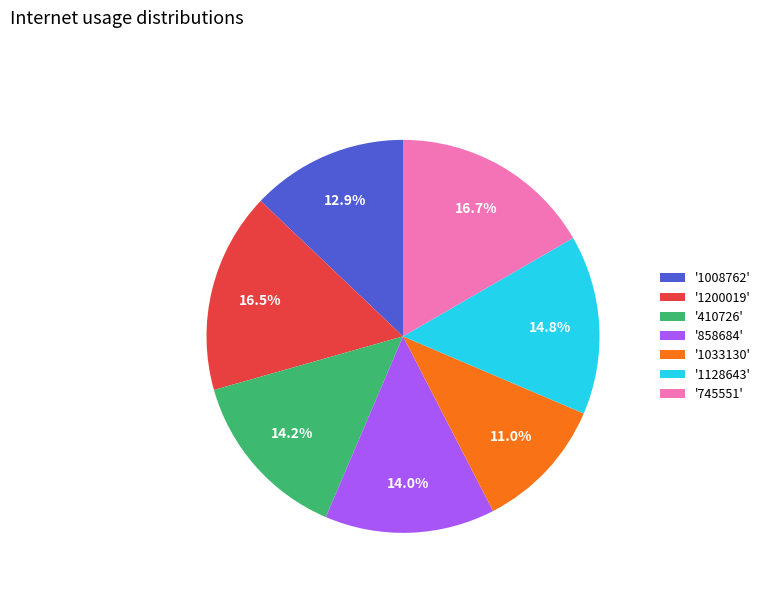

Combined, what portion of the pie is '410726' and '1200019'?

30.7%